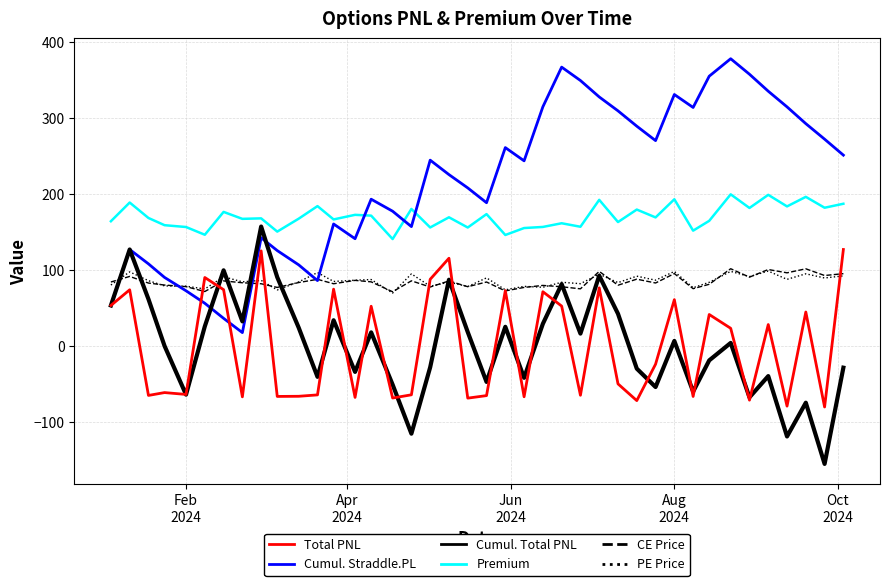

How many interior local peaks does the Cumul. Total PNL series have?

13